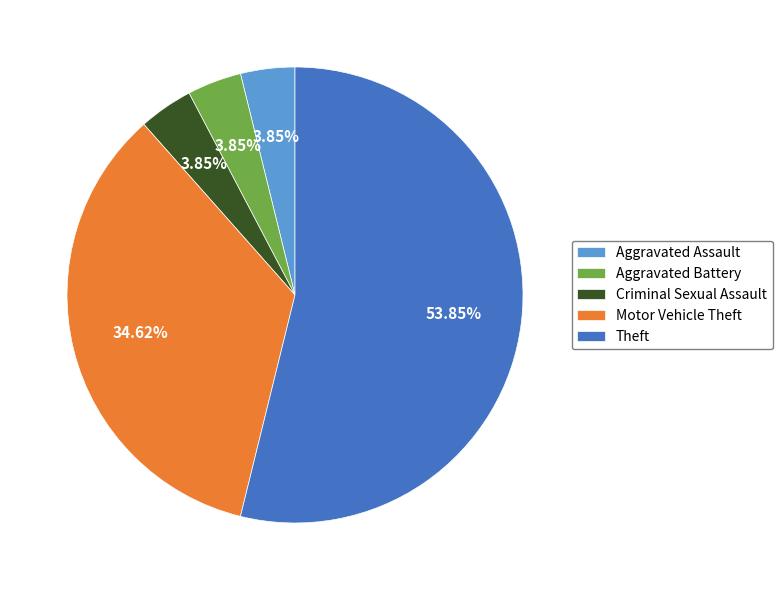

To the nearest percent, what percentage of the pie is Motor Vehicle Theft?

35%